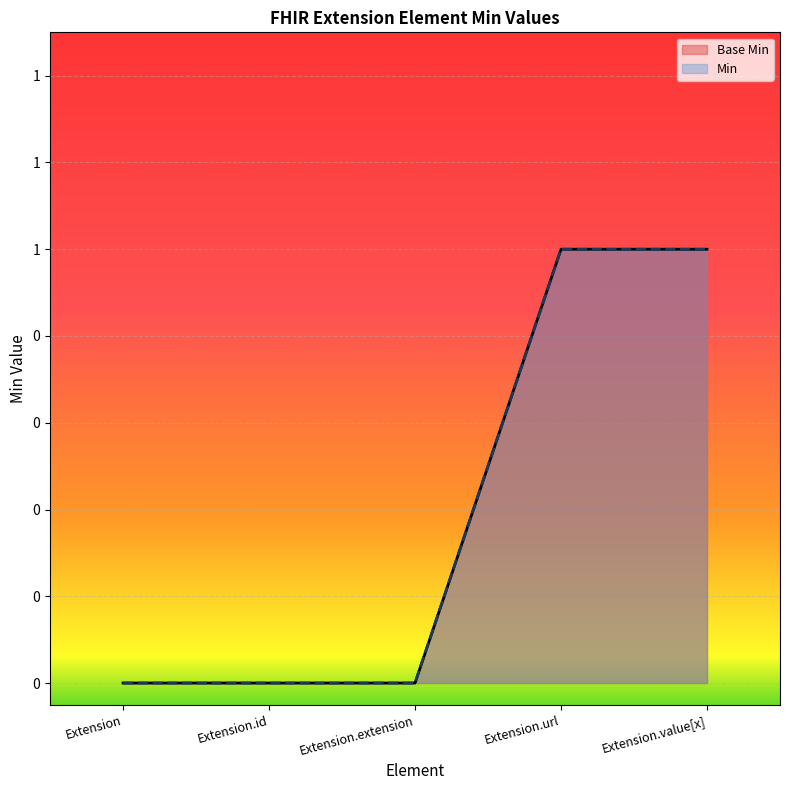

What is the label of the 2nd point from the right?

Extension.url